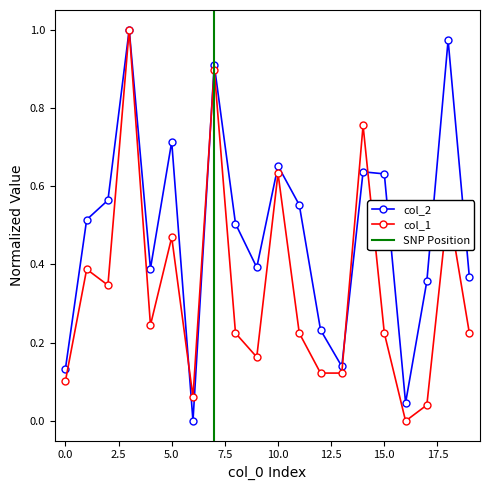

What is the highest value of the col_1 series?

1.0